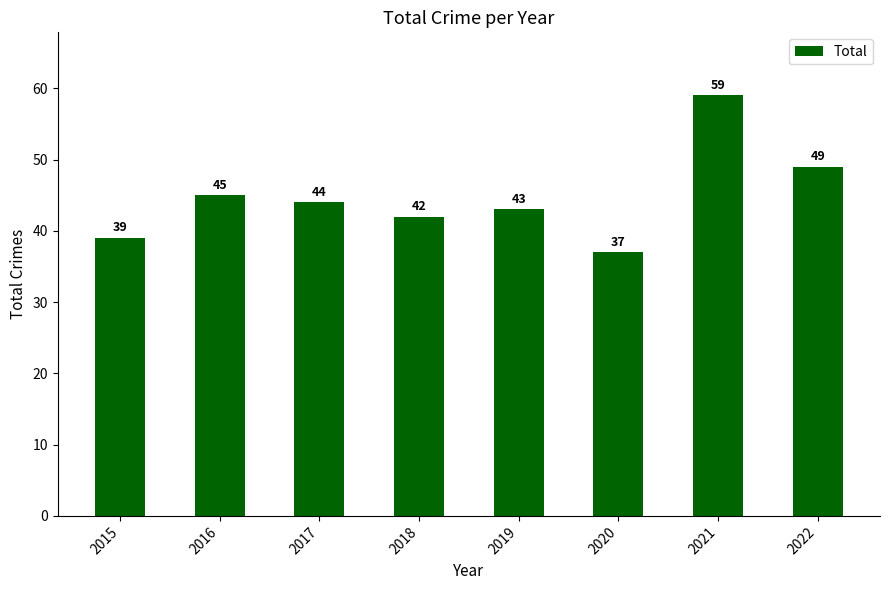

Does the chart contain any negative values?

No